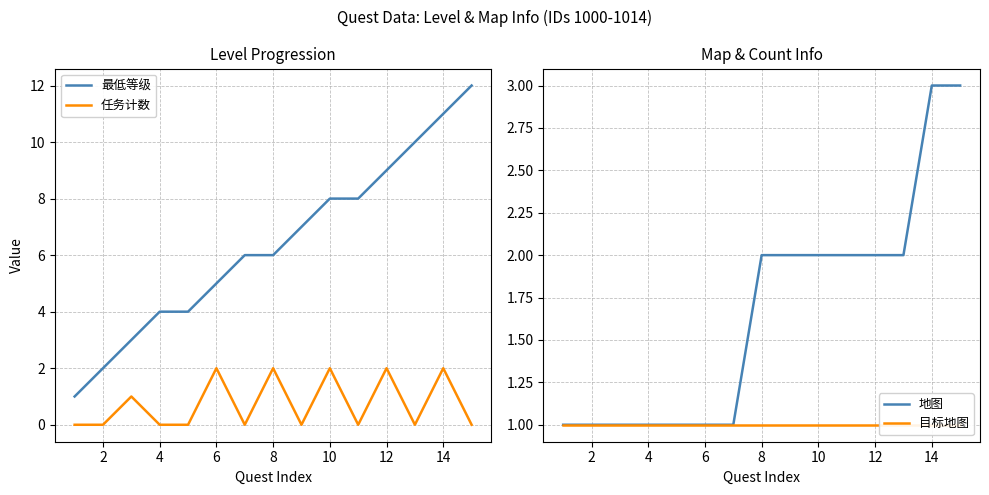

What is the difference between the highest and lowest values at 12?

6